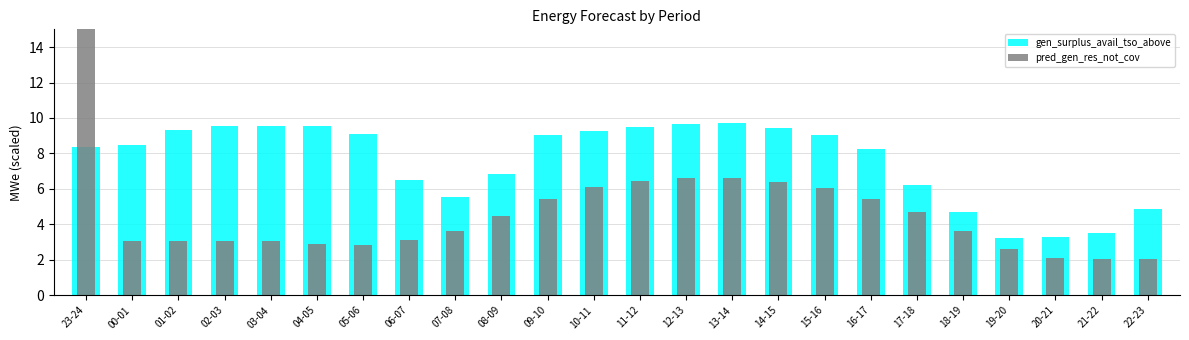

How many series are shown in this chart?

2